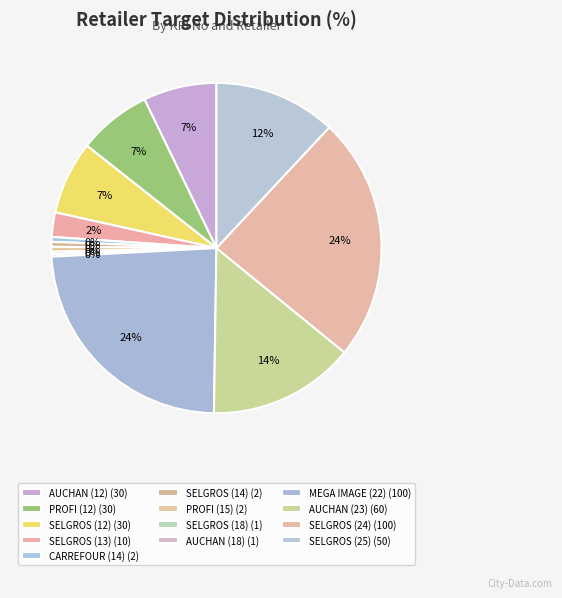

Which slice is the smallest?

SELGROS (18)